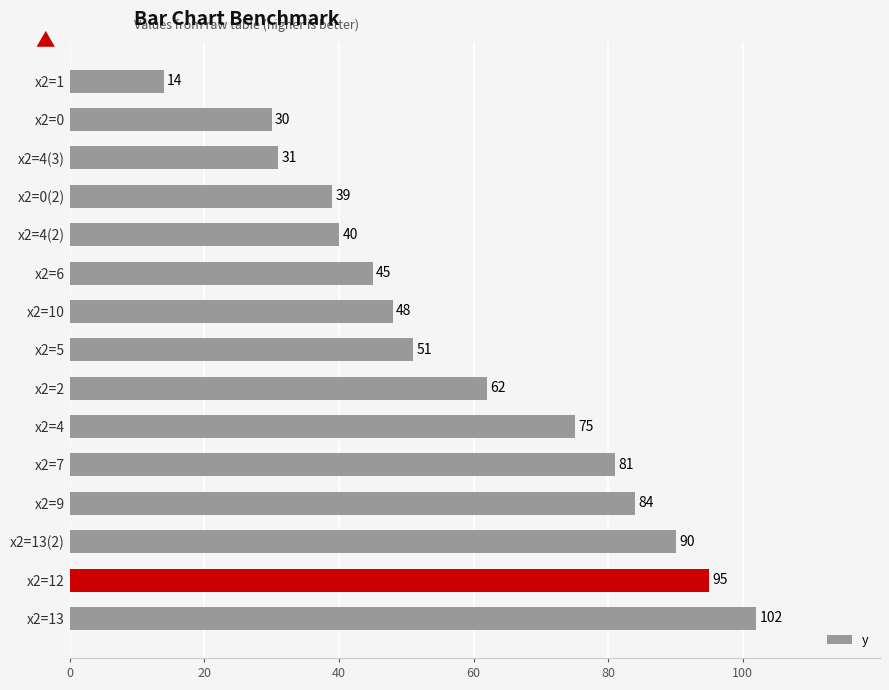

List the labels in order of value, smallest first.

x2=1, x2=0, x2=4(3), x2=0(2), x2=4(2), x2=6, x2=10, x2=5, x2=2, x2=4, x2=7, x2=9, x2=13(2), x2=12, x2=13